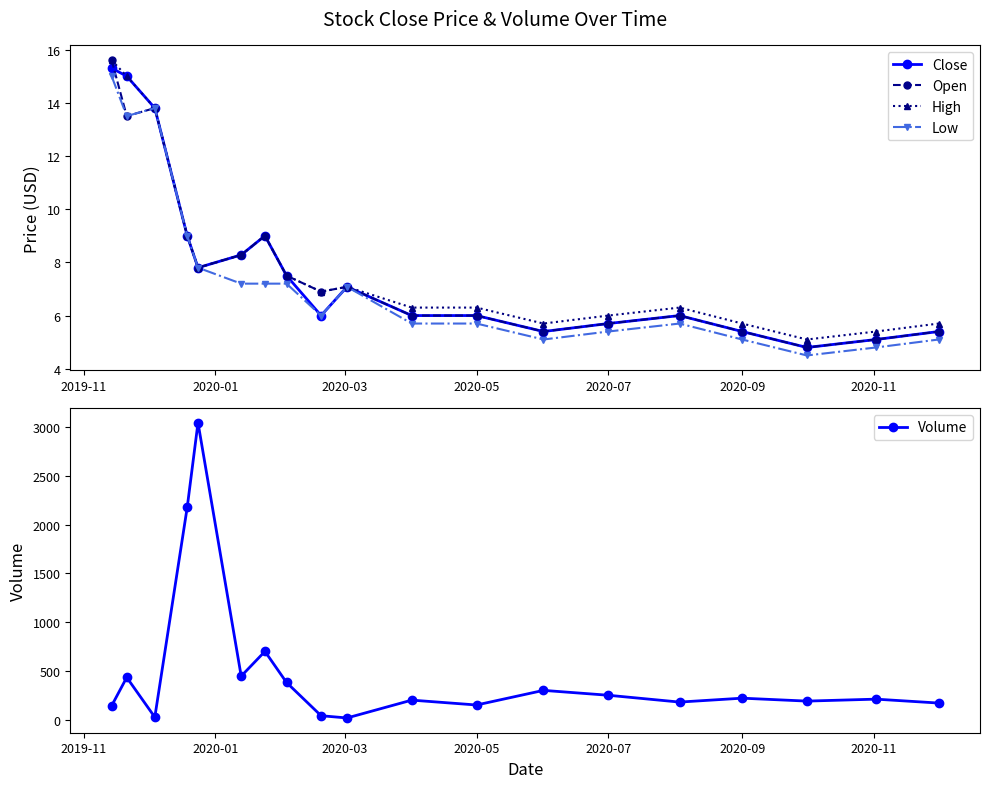

True or false: Low has more than 0 points higher than both neighbors.

True